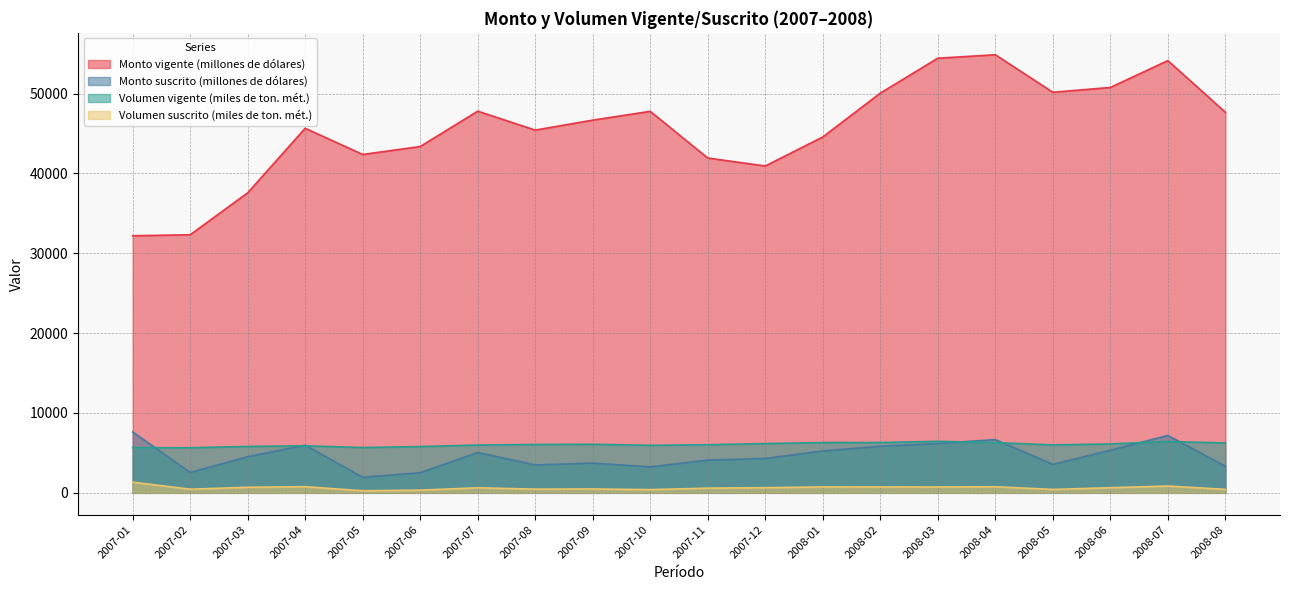

True or false: Monto suscrito (millones de dólares) has a value of 497 at 2009-10.

False